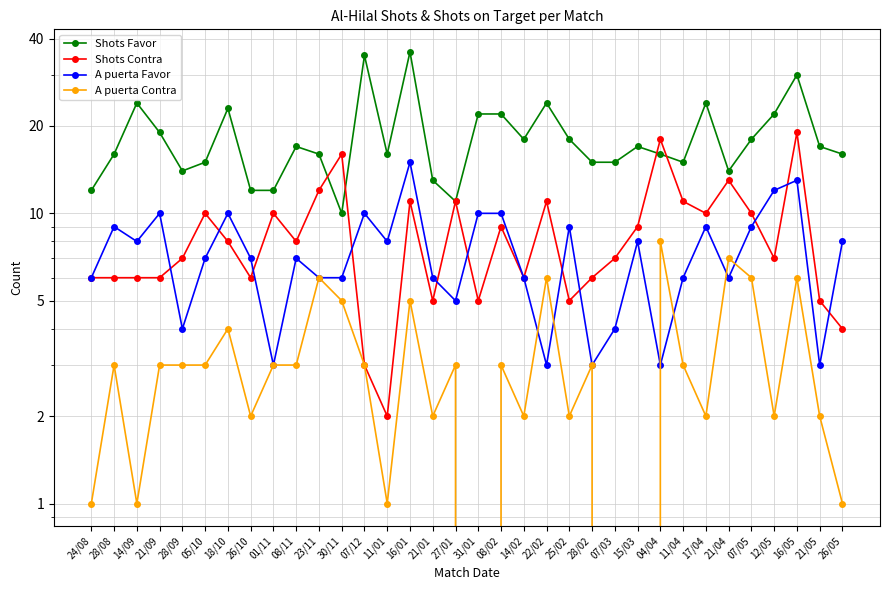

Where is the first local minimum for A puerta Favor?

14/09